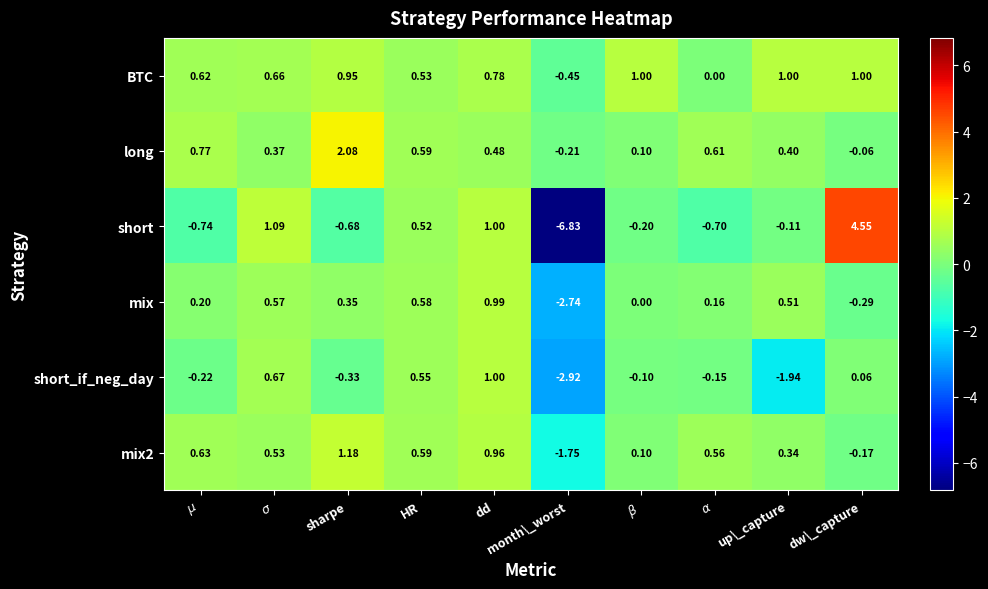

At which category does the chart reach its peak across all series?

dw\_capture